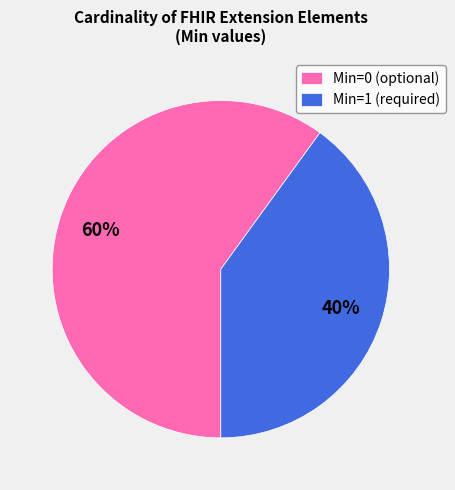

True or false: Min=1 (required) accounts for 40% of the total.

True